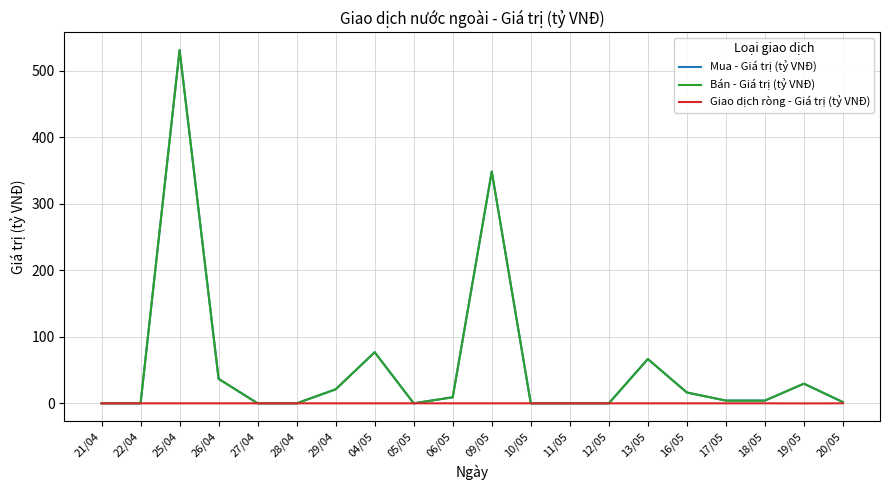

At which label does Mua - Giá trị (tỷ VNĐ) reach its peak?

25/04